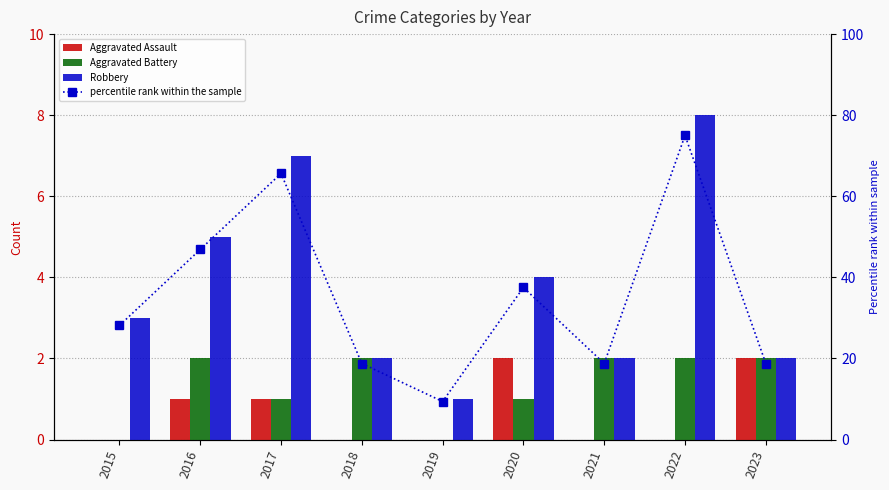

What is the sum of all Aggravated Assault values?

6.0